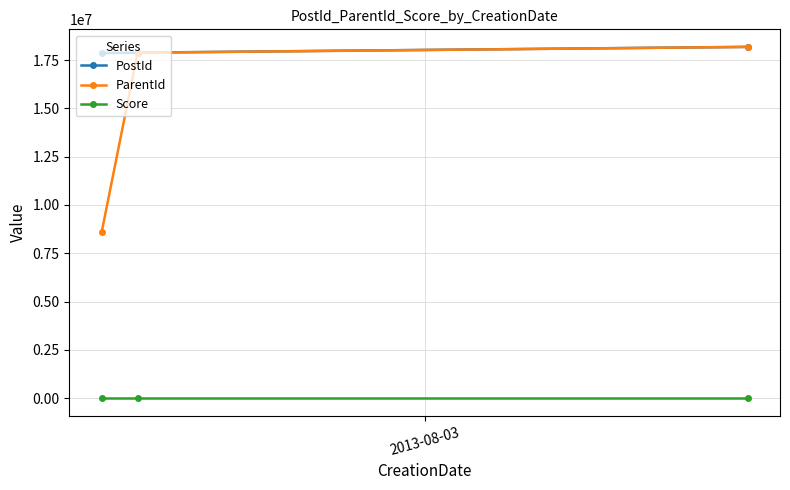

How many categories are shown in the chart?

3